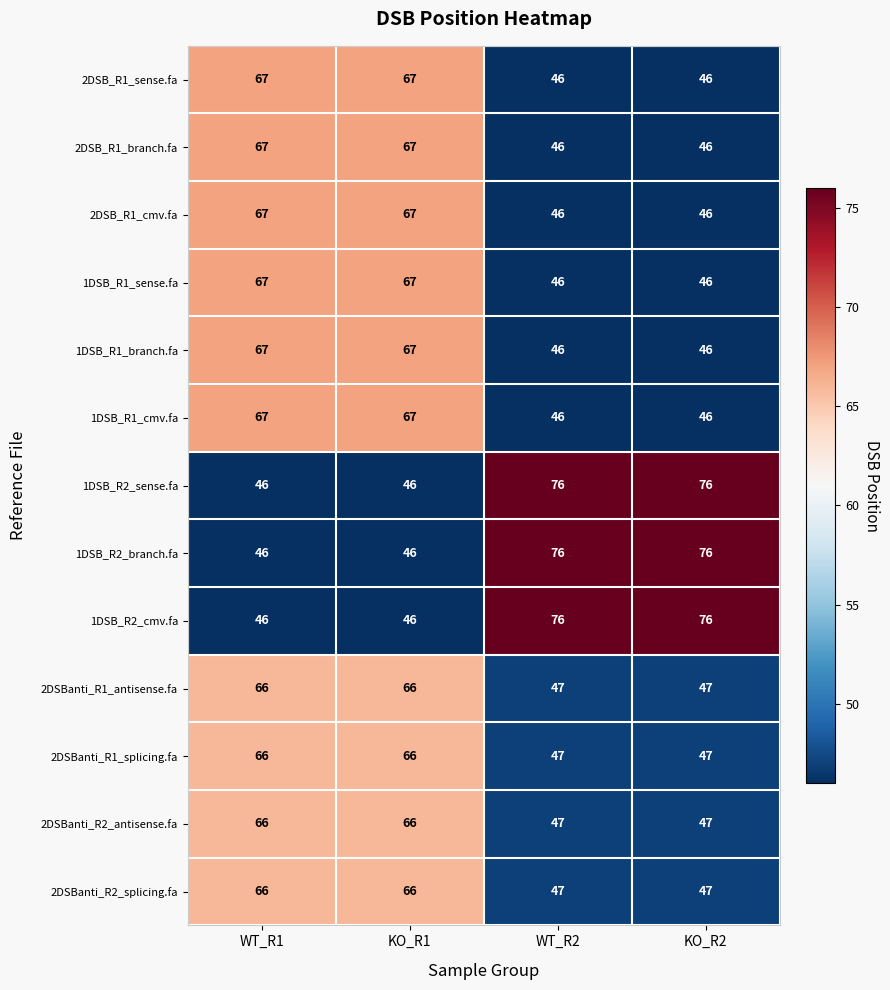

What is the sum of the 1DSB_R2_branch.fa values at WT_R2 and KO_R1?

122